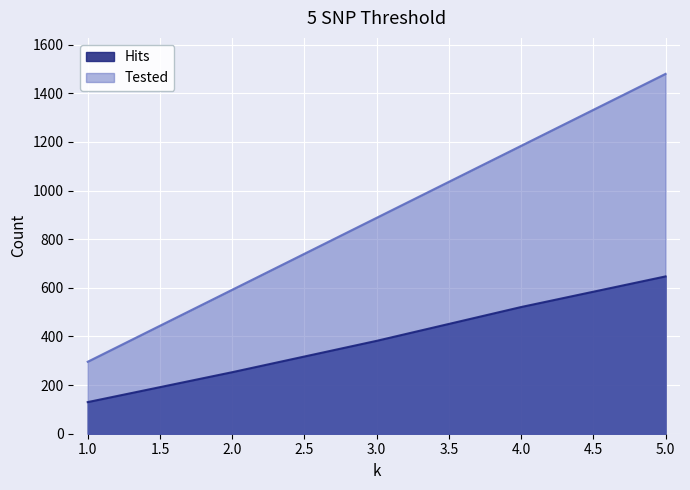

Which series has the largest range (max minus min)?

Tested